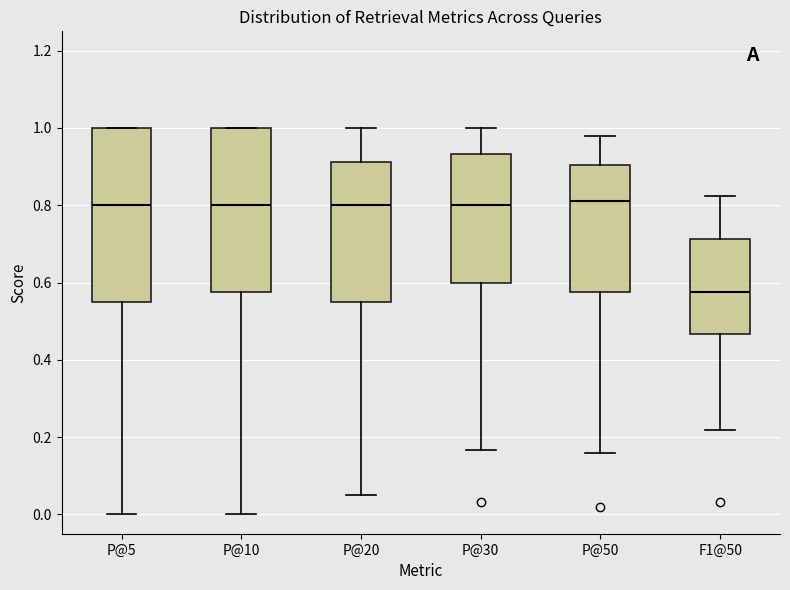

Where does the lower whisker of the box for P@50 end on the y-axis? The values are not printed on the chart, so give them approximately, as read against the axis.

0.16